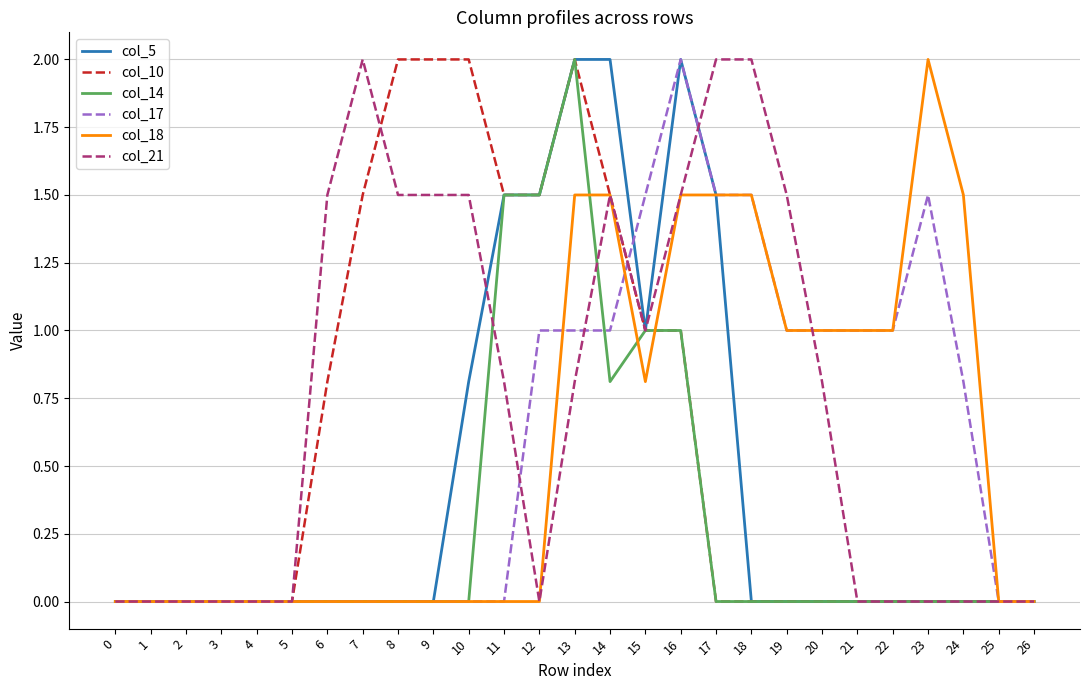

What is the total value across all series at 22?

2.0